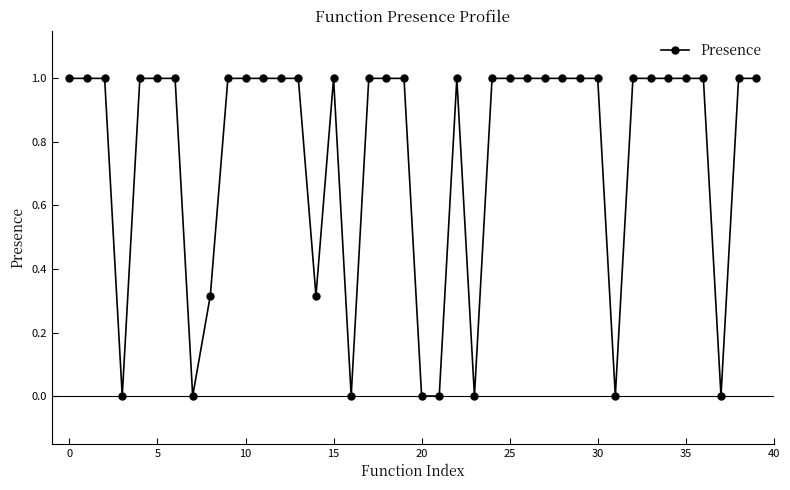

What is the maximum value shown in the chart?

1.0